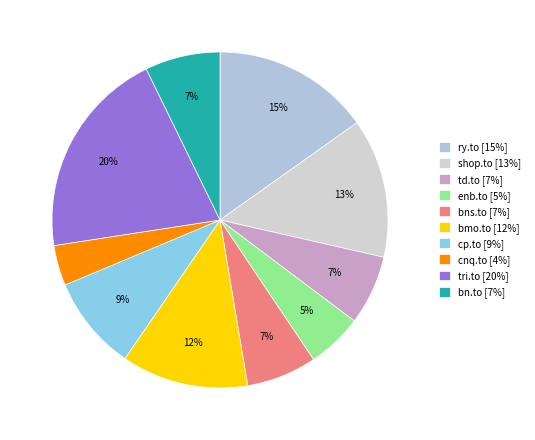

Which category has the smallest portion of the pie?

cnq.to